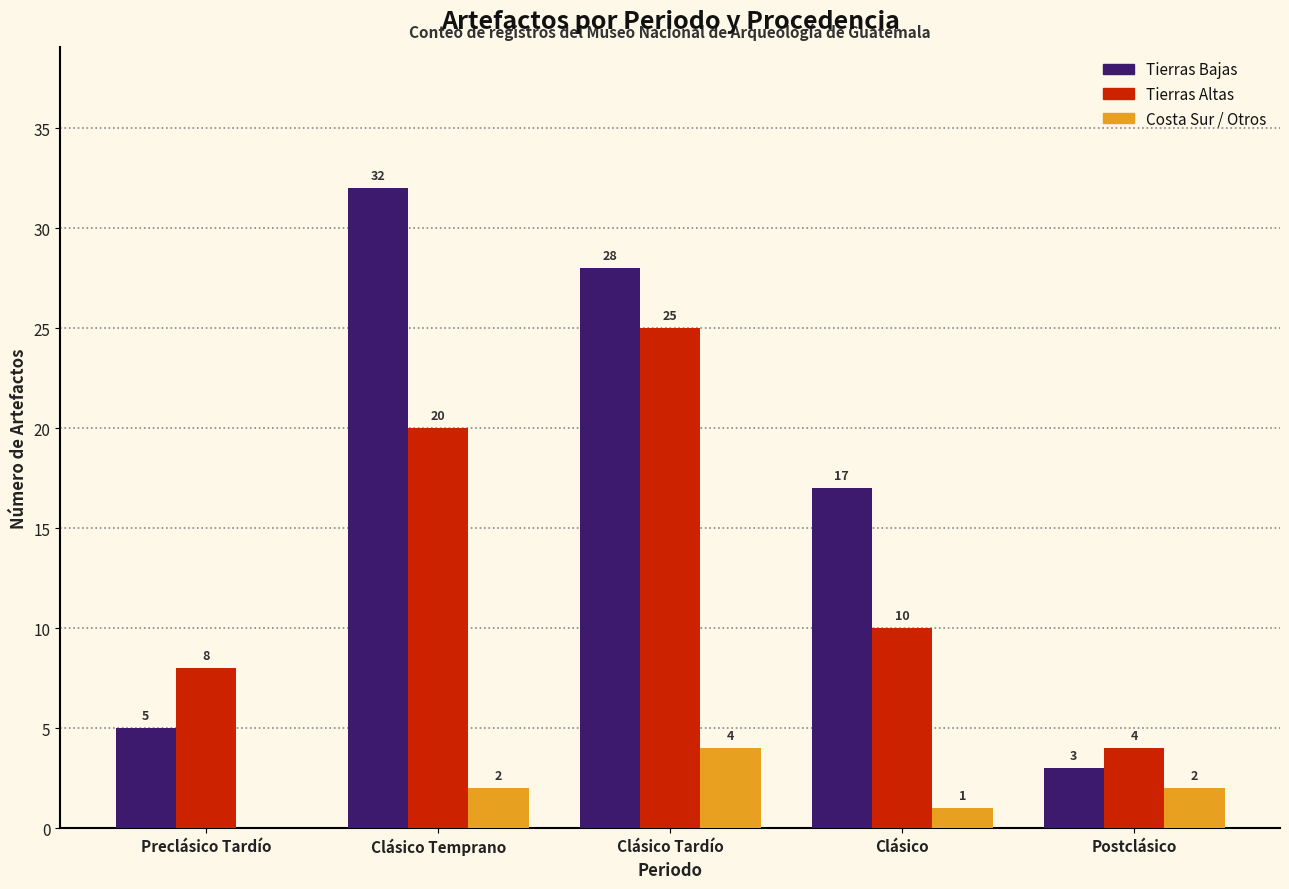

What is the maximum value for Tierras Altas?

25